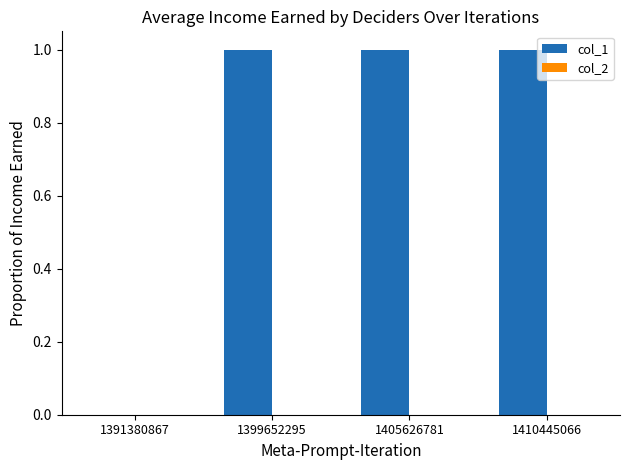

The value at 1391380867 is 0. True or false?

True